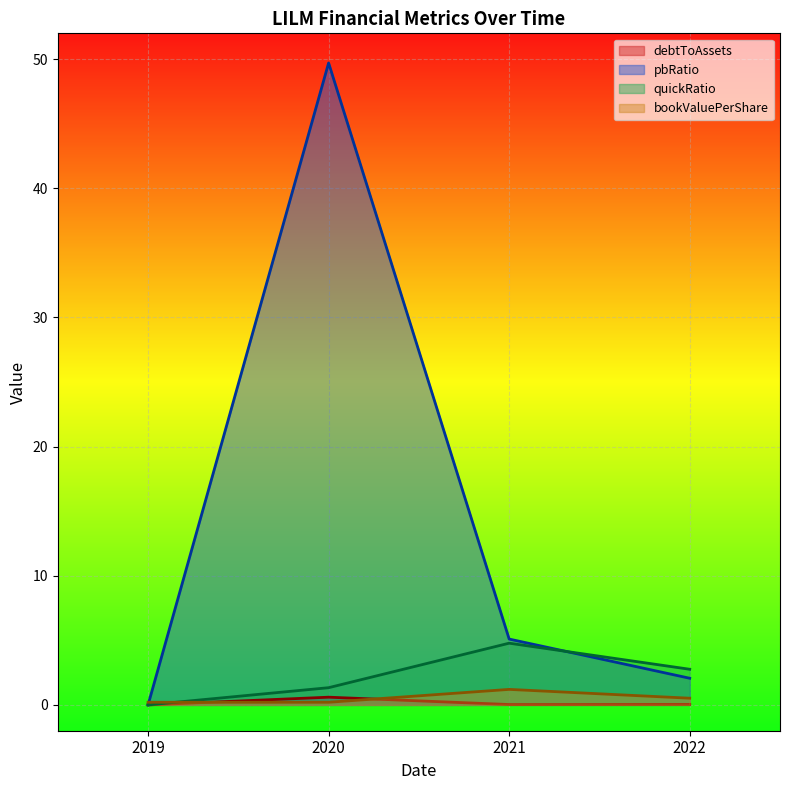

Is the value of pbRatio at 2021 greater than the value of debtToAssets at 2020?

Yes